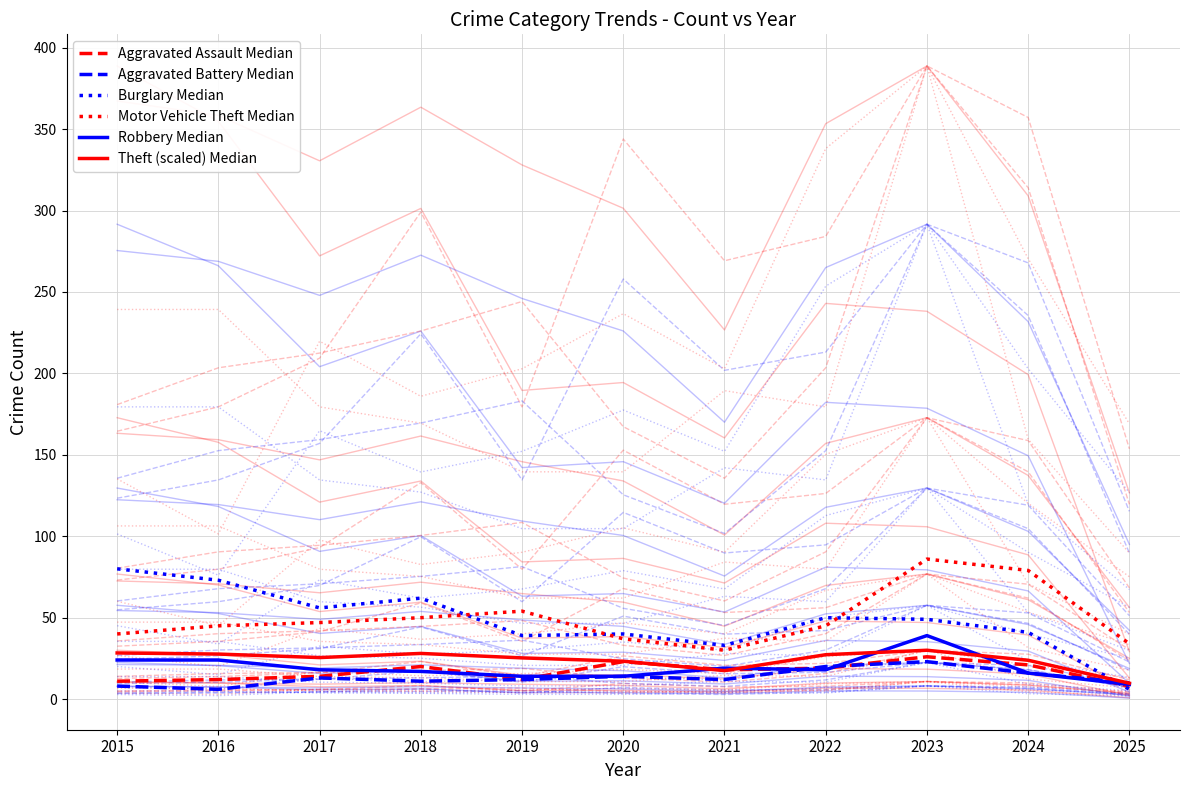

How many values in the Robbery Median series exceed 18?

4